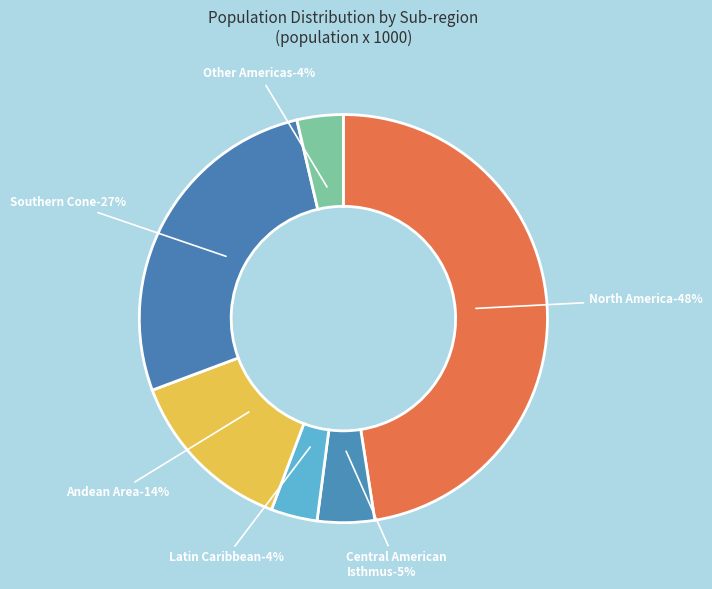

What is the change in value from Latin Caribbean to Andean Area?

+102828